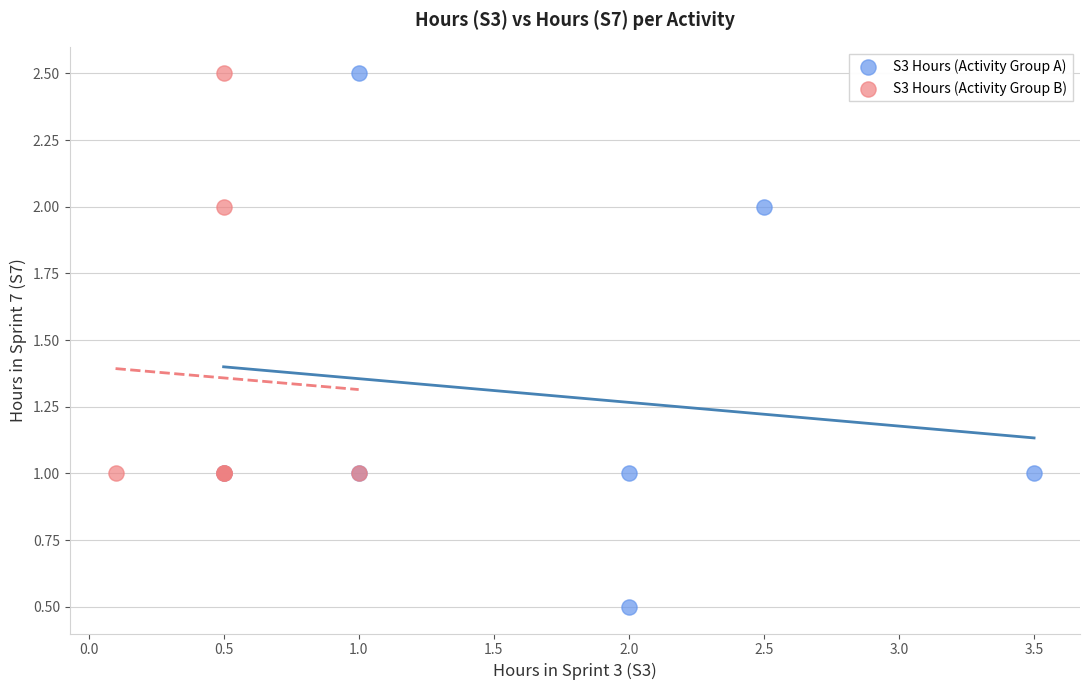

Which series contains the lowest Y value?

S3 Hours (Activity Group A)